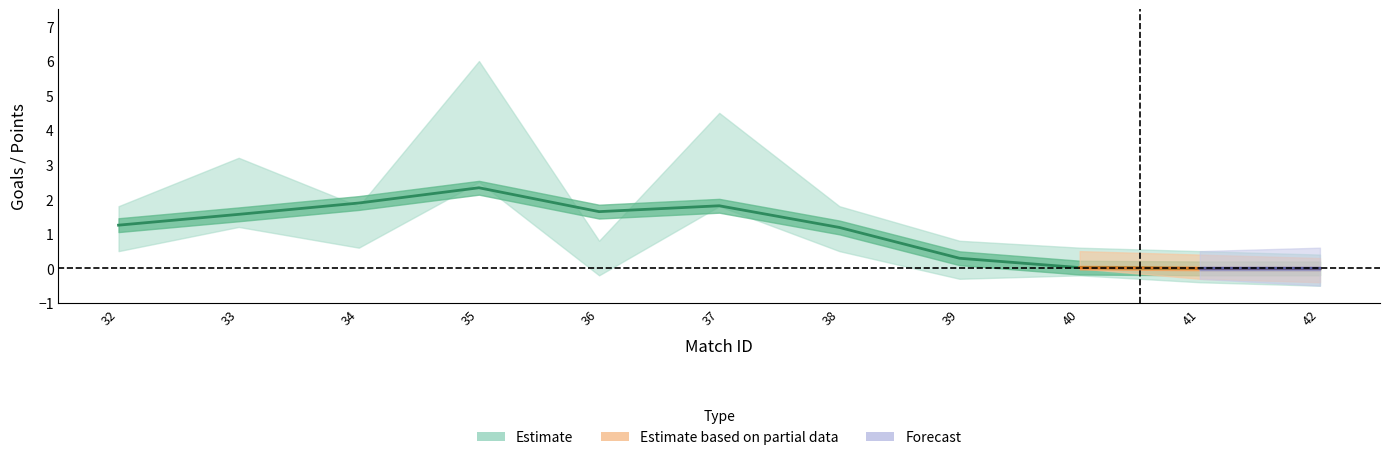

Which has a higher value, 39 or 41?

39